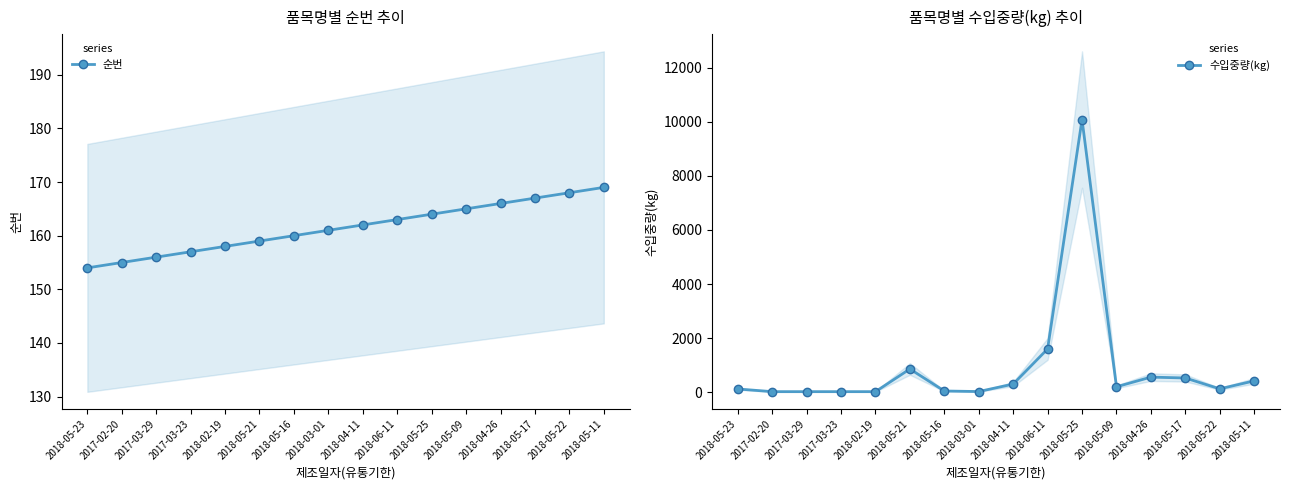

List the labels in order of 순번 value, largest first.

2018-05-11, 2018-05-22, 2018-05-17, 2018-04-26, 2018-05-09, 2018-05-25, 2018-06-11, 2018-04-11, 2018-03-01, 2018-05-16, 2018-05-21, 2018-02-19, 2017-03-23, 2017-03-29, 2017-02-20, 2018-05-23